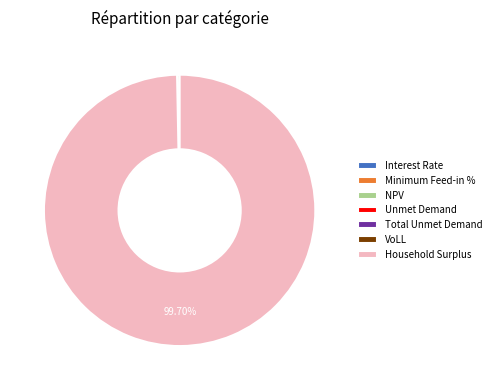

To the nearest percent, what is the average slice percentage?

14%